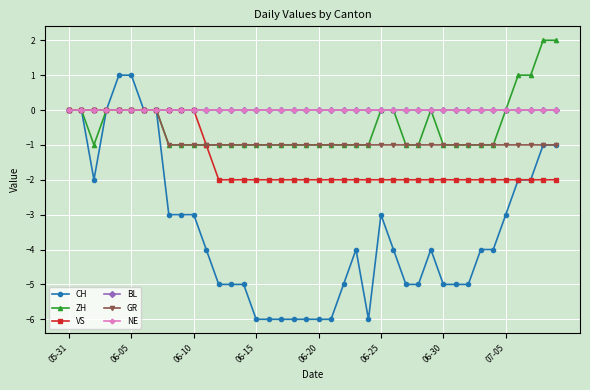

Is this an area chart (filled region under the line)?

No